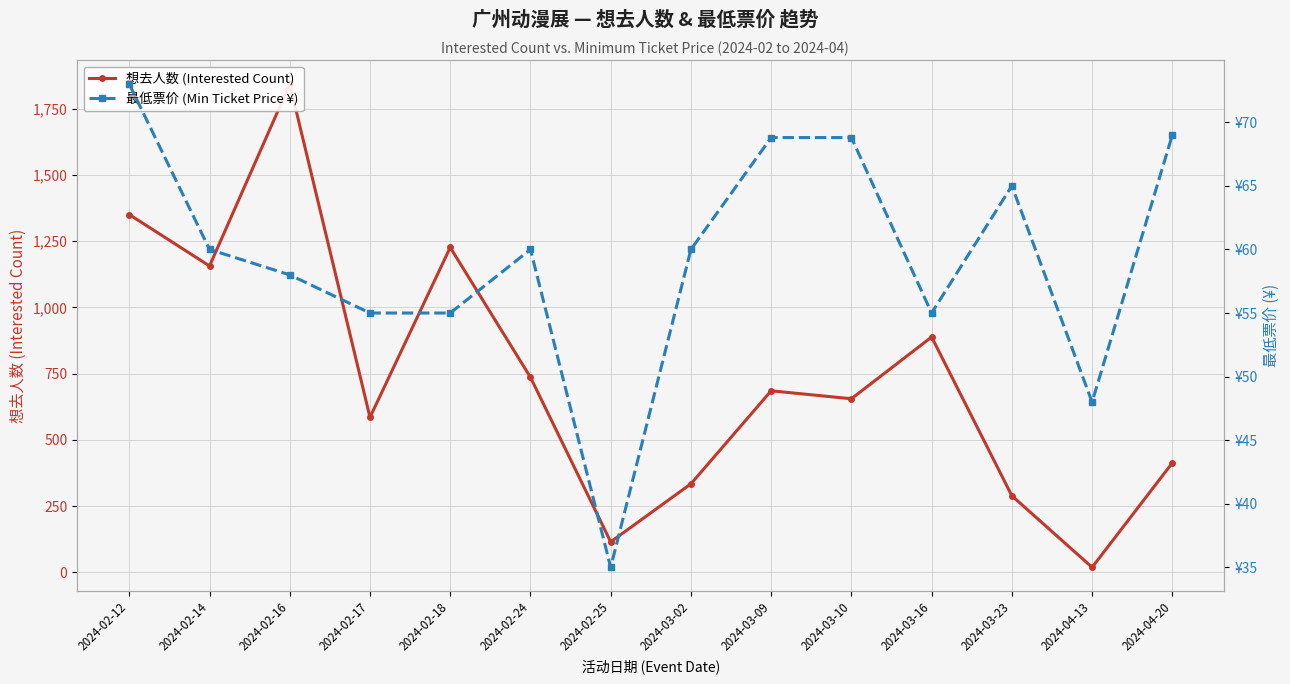

Where do 想去人数 (Interested Count) and 最低票价 (Min Ticket Price ¥) first cross each other?

2024-03-23 and 2024-04-13